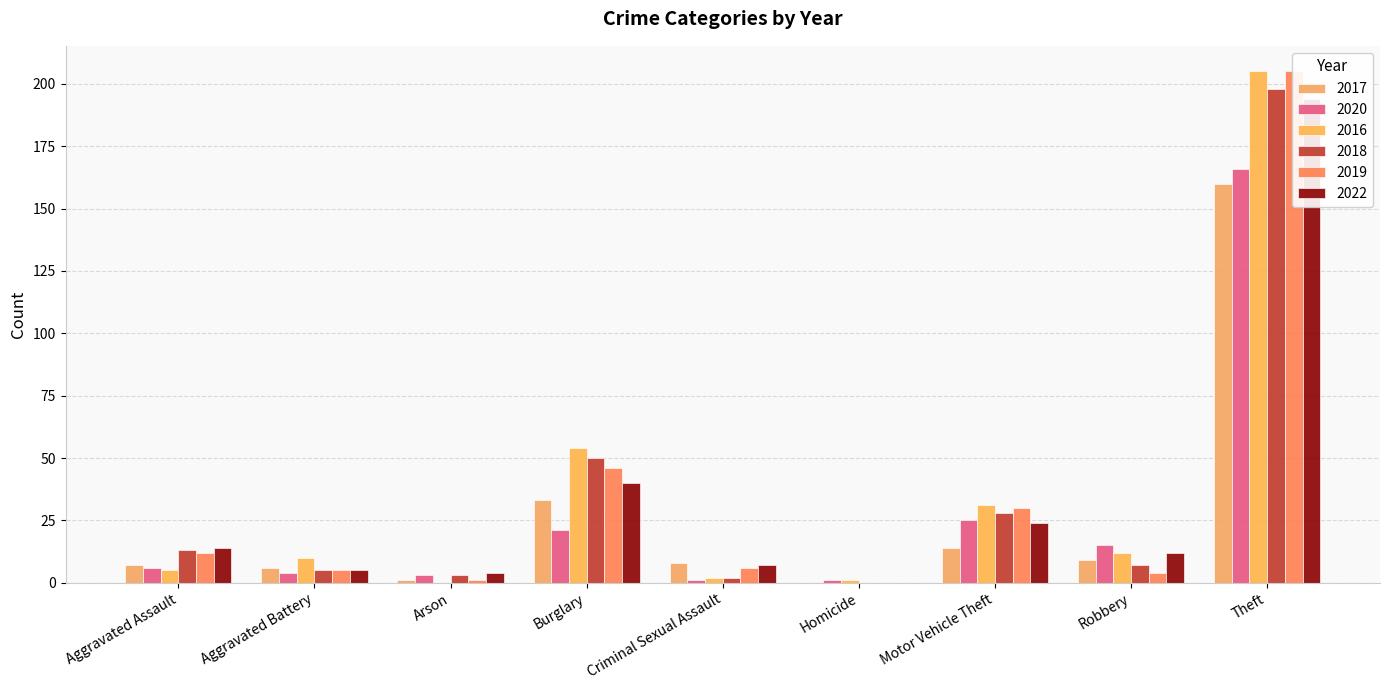

At which category is the sum across all series the highest?

Theft